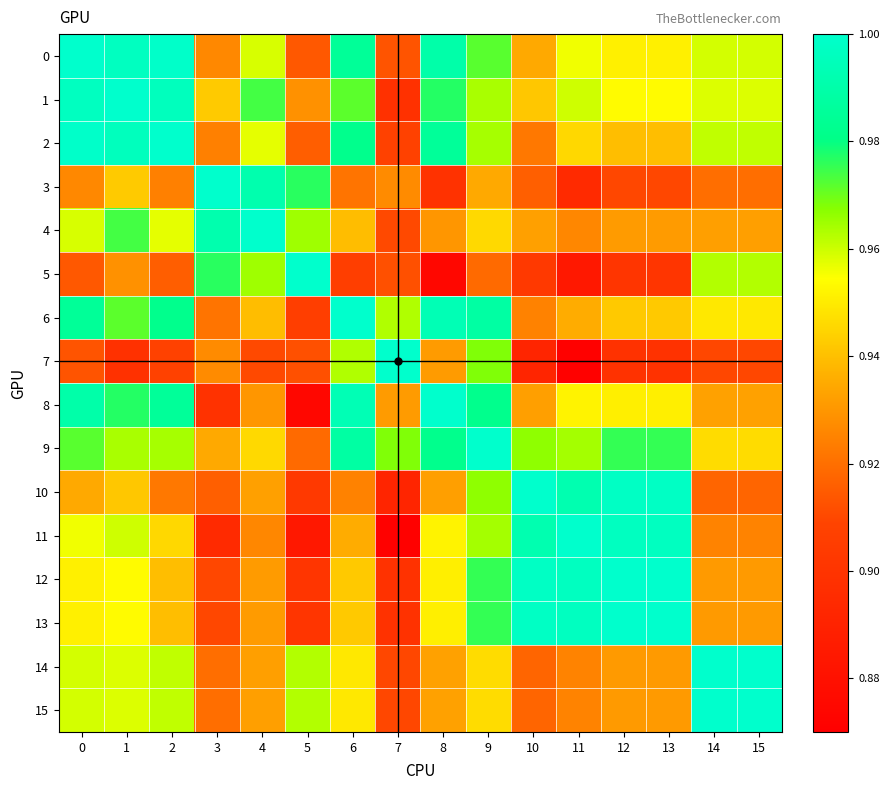

Reading right to left, what are all the values shown in this chart?

0: 15=1.0	14=1.0	13=1.0	12=1.0	11=1.0	10=0.9	9=1.0	8=1.0	7=0.9	6=1.0	5=0.9	4=1.0	3=0.9	2=1.0	1=1.0	0=1.0
1: 15=1.0	14=1.0	13=1.0	12=1.0	11=1.0	10=0.9	9=1.0	8=1.0	7=0.9	6=1.0	5=0.9	4=1.0	3=0.9	2=1.0	1=1.0	0=1.0
2: 15=1.0	14=1.0	13=0.9	12=0.9	11=0.9	10=0.9	9=1.0	8=1.0	7=0.9	6=1.0	5=0.9	4=1.0	3=0.9	2=1.0	1=1.0	0=1.0
3: 15=0.9	14=0.9	13=0.9	12=0.9	11=0.9	10=0.9	9=0.9	8=0.9	7=0.9	6=0.9	5=1.0	4=1.0	3=1.0	2=0.9	1=0.9	0=0.9
4: 15=0.9	14=0.9	13=0.9	12=0.9	11=0.9	10=0.9	9=0.9	8=0.9	7=0.9	6=0.9	5=1.0	4=1.0	3=1.0	2=1.0	1=1.0	0=1.0
5: 15=1.0	14=1.0	13=0.9	12=0.9	11=0.9	10=0.9	9=0.9	8=0.9	7=0.9	6=0.9	5=1.0	4=1.0	3=1.0	2=0.9	1=0.9	0=0.9
6: 15=0.9	14=0.9	13=0.9	12=0.9	11=0.9	10=0.9	9=1.0	8=1.0	7=1.0	6=1.0	5=0.9	4=0.9	3=0.9	2=1.0	1=1.0	0=1.0
7: 15=0.9	14=0.9	13=0.9	12=0.9	11=0.9	10=0.9	9=1.0	8=0.9	7=1.0	6=1.0	5=0.9	4=0.9	3=0.9	2=0.9	1=0.9	0=0.9
8: 15=0.9	14=0.9	13=1.0	12=1.0	11=1.0	10=0.9	9=1.0	8=1.0	7=0.9	6=1.0	5=0.9	4=0.9	3=0.9	2=1.0	1=1.0	0=1.0
9: 15=0.9	14=0.9	13=1.0	12=1.0	11=1.0	10=1.0	9=1.0	8=1.0	7=1.0	6=1.0	5=0.9	4=0.9	3=0.9	2=1.0	1=1.0	0=1.0
10: 15=0.9	14=0.9	13=1.0	12=1.0	11=1.0	10=1.0	9=1.0	8=0.9	7=0.9	6=0.9	5=0.9	4=0.9	3=0.9	2=0.9	1=0.9	0=0.9
11: 15=0.9	14=0.9	13=1.0	12=1.0	11=1.0	10=1.0	9=1.0	8=1.0	7=0.9	6=0.9	5=0.9	4=0.9	3=0.9	2=0.9	1=1.0	0=1.0
12: 15=0.9	14=0.9	13=1.0	12=1.0	11=1.0	10=1.0	9=1.0	8=1.0	7=0.9	6=0.9	5=0.9	4=0.9	3=0.9	2=0.9	1=1.0	0=1.0
13: 15=0.9	14=0.9	13=1.0	12=1.0	11=1.0	10=1.0	9=1.0	8=1.0	7=0.9	6=0.9	5=0.9	4=0.9	3=0.9	2=0.9	1=1.0	0=1.0
14: 15=1.0	14=1.0	13=0.9	12=0.9	11=0.9	10=0.9	9=0.9	8=0.9	7=0.9	6=0.9	5=1.0	4=0.9	3=0.9	2=1.0	1=1.0	0=1.0
15: 15=1.0	14=1.0	13=0.9	12=0.9	11=0.9	10=0.9	9=0.9	8=0.9	7=0.9	6=0.9	5=1.0	4=0.9	3=0.9	2=1.0	1=1.0	0=1.0